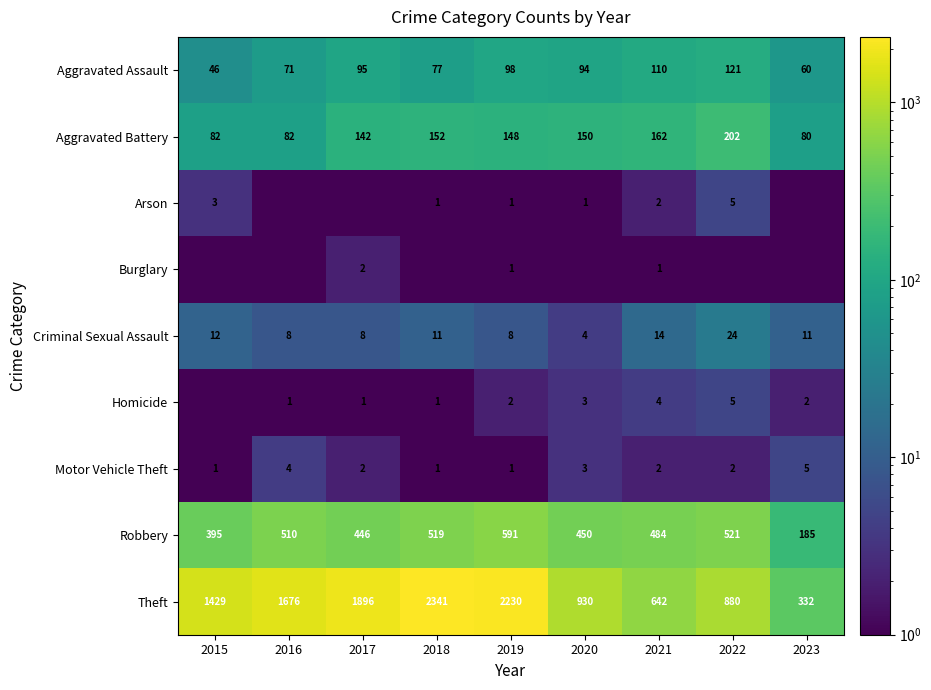

Is the value of Arson at 2022 greater than the value of Aggravated Assault at 2020?

No